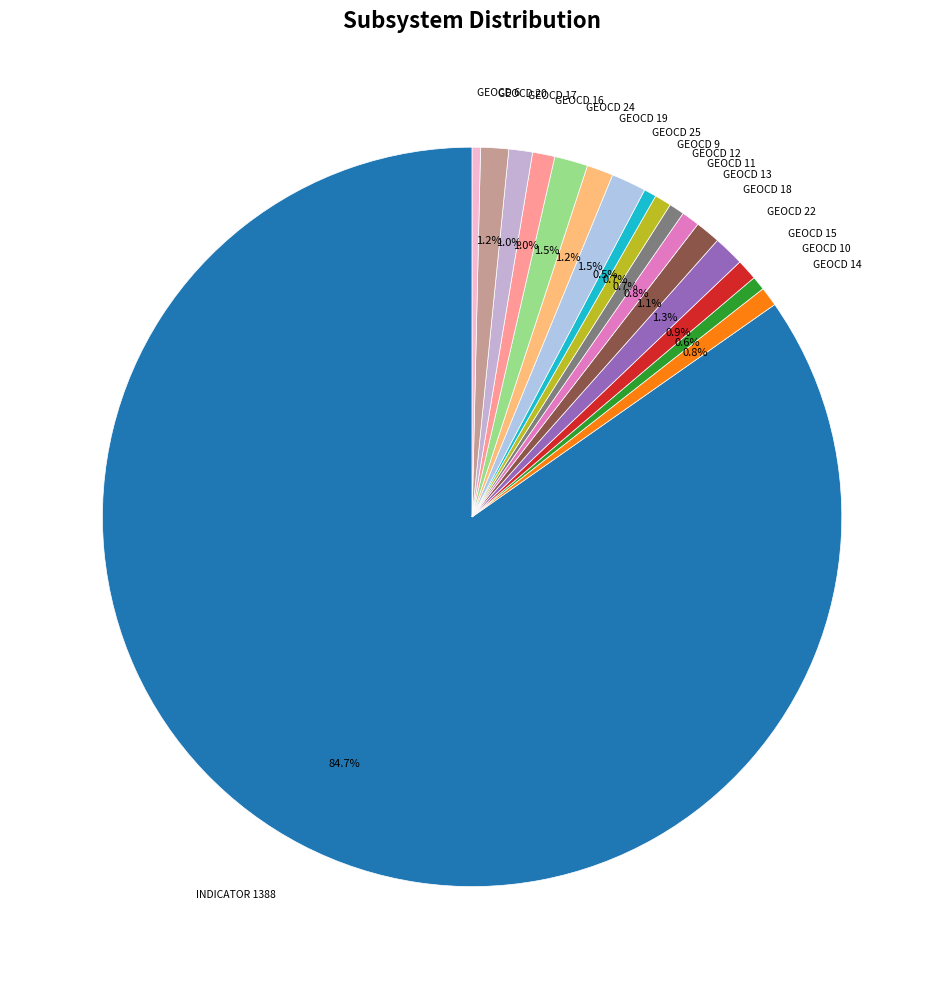

Which slice is the largest?

INDICATOR 1388